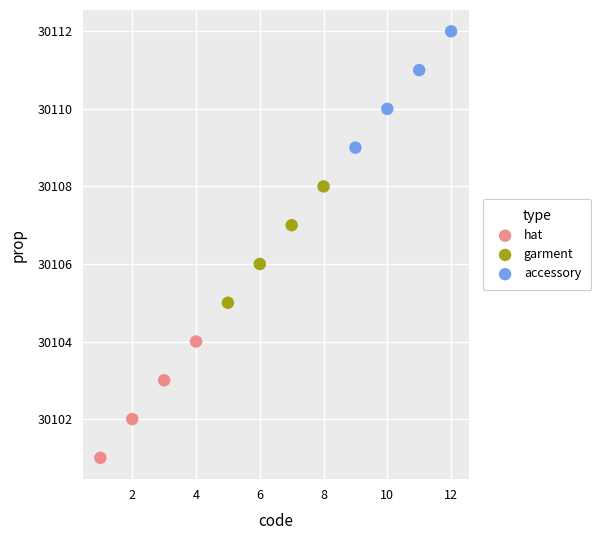

Which series contains the lowest Y value?

hat